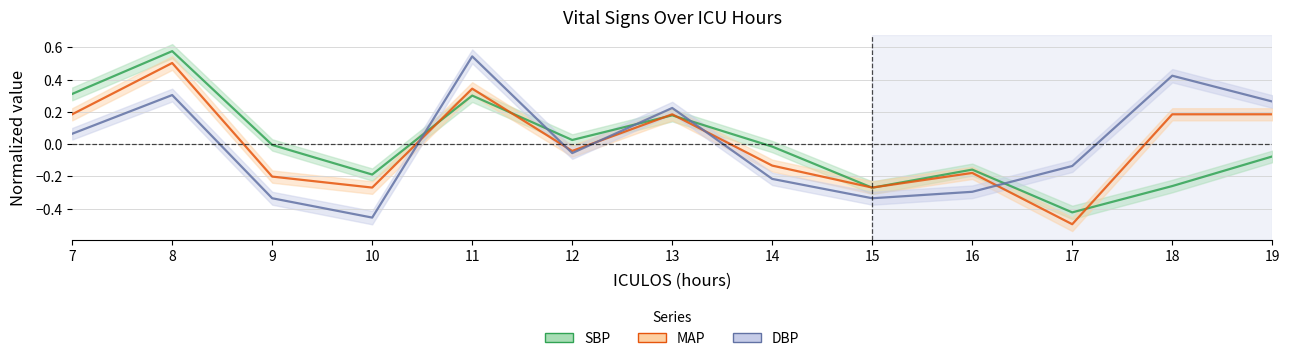

What is the value of the MAP point at the 10th from the left?

-0.2